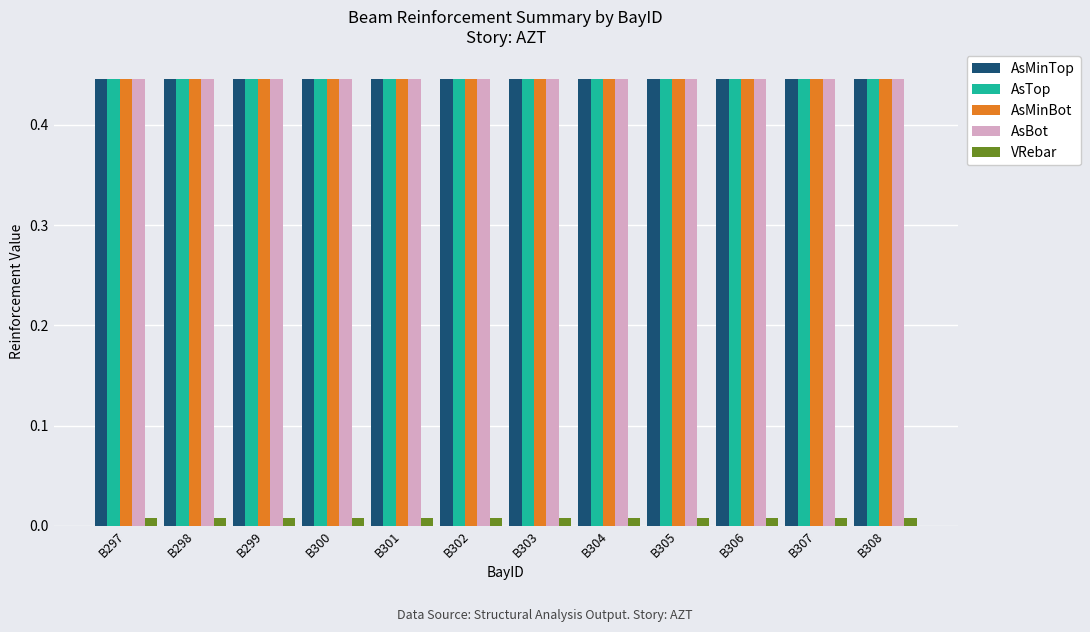

At how many categories does at least one series exceed 0?

12